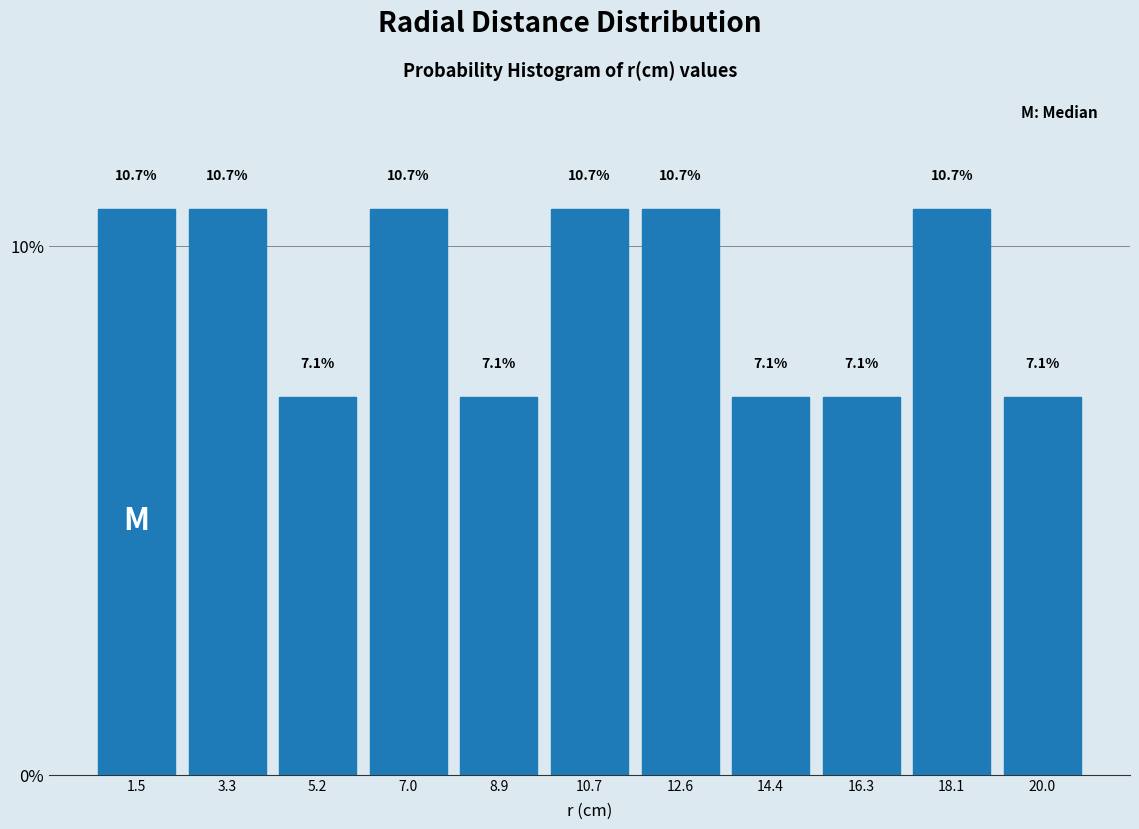

Reading left to right, list every bar in this chart as the range it spans on the x-axis followed by its height. The bar edges are not printed on the chart, so give them approximately, as read against the axis.

0.6 to 2.4: 10.7
2.4 to 4.2: 10.7
4.2 to 6.0: 7.1
6.0 to 8.0: 10.7
8.0 to 9.8: 7.1
9.8 to 11.6: 10.7
11.6 to 13.6: 10.7
13.6 to 15.4: 7.1
15.4 to 17.2: 7.1
17.2 to 19.0: 10.7
19.0 to 21.0: 7.1